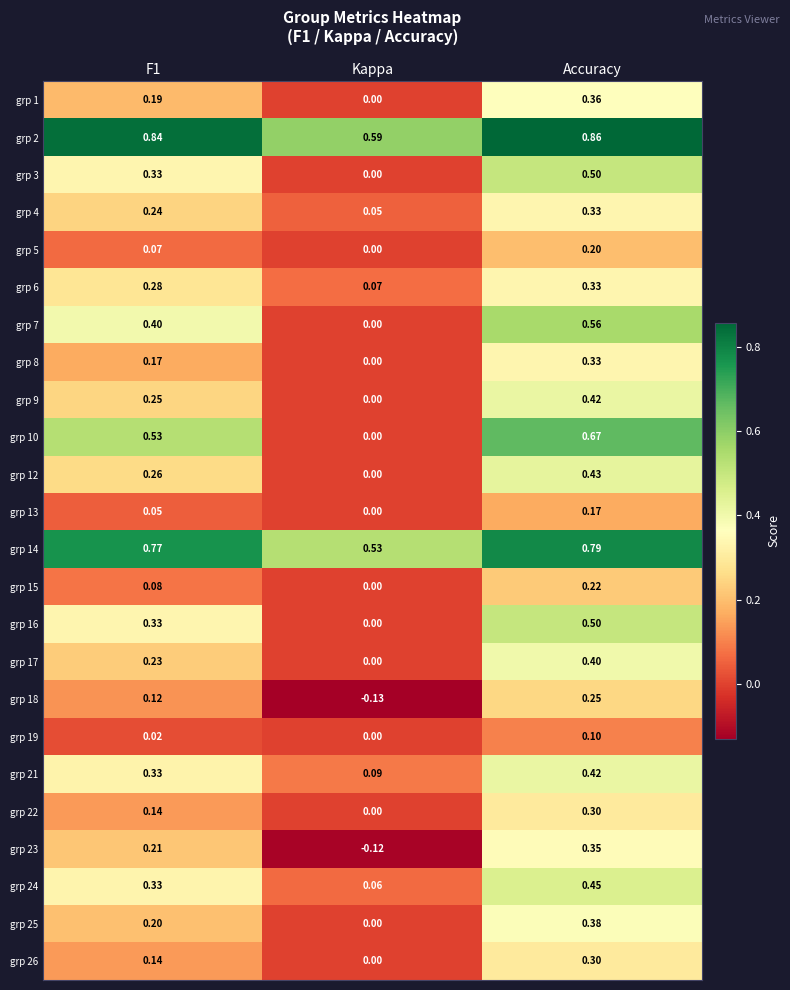

Which series has the largest range (max minus min)?

grp 10